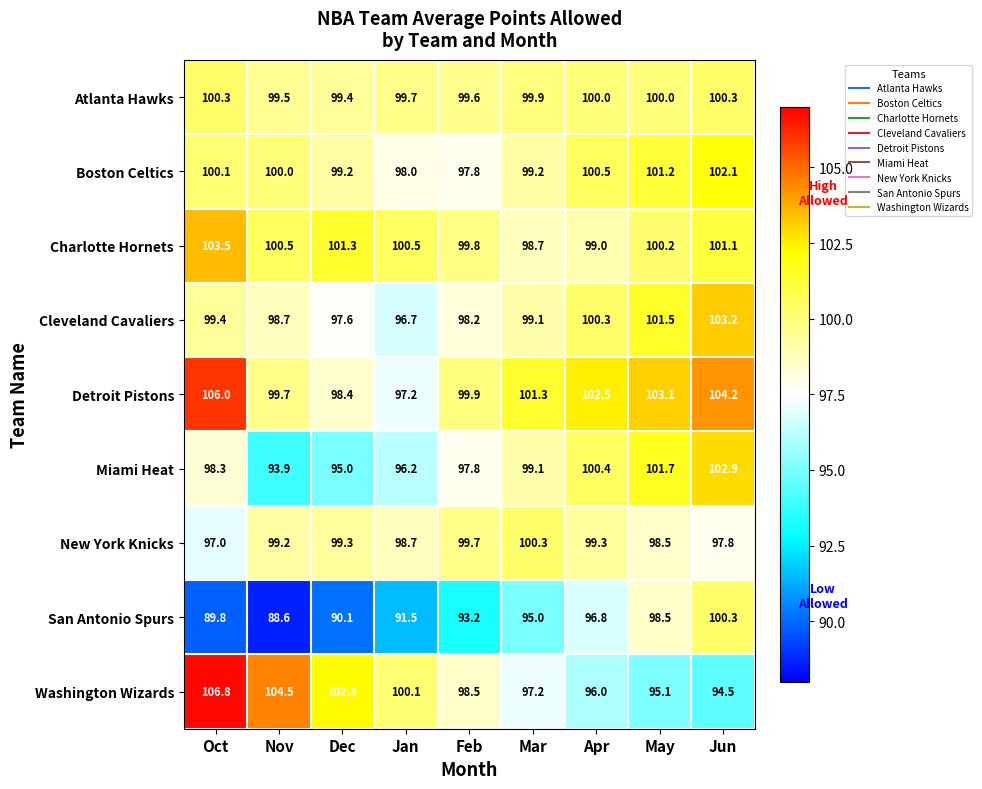

What is the smallest value displayed?

88.6